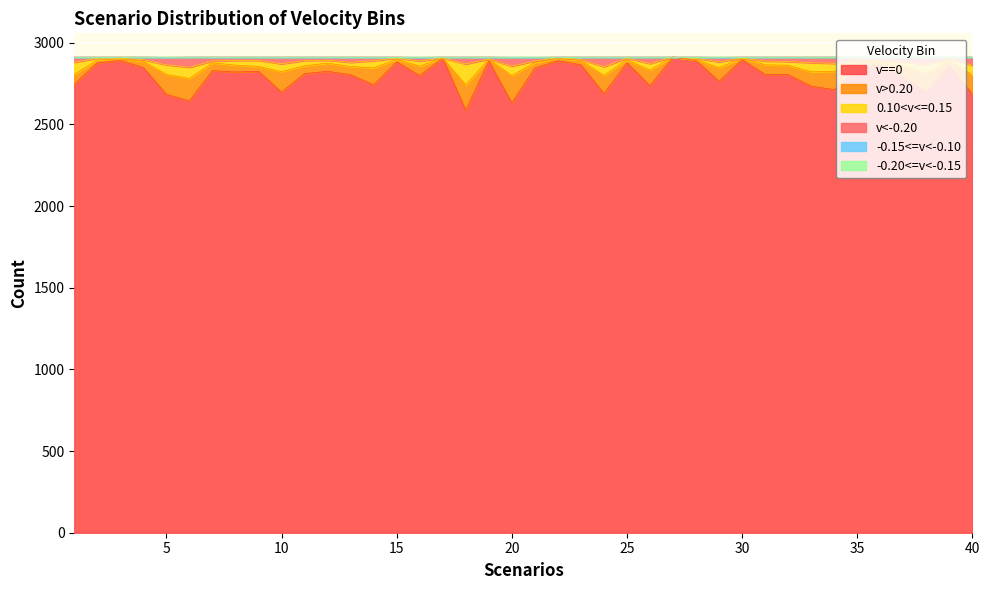

Does the chart display data point markers on the line(s)?

No